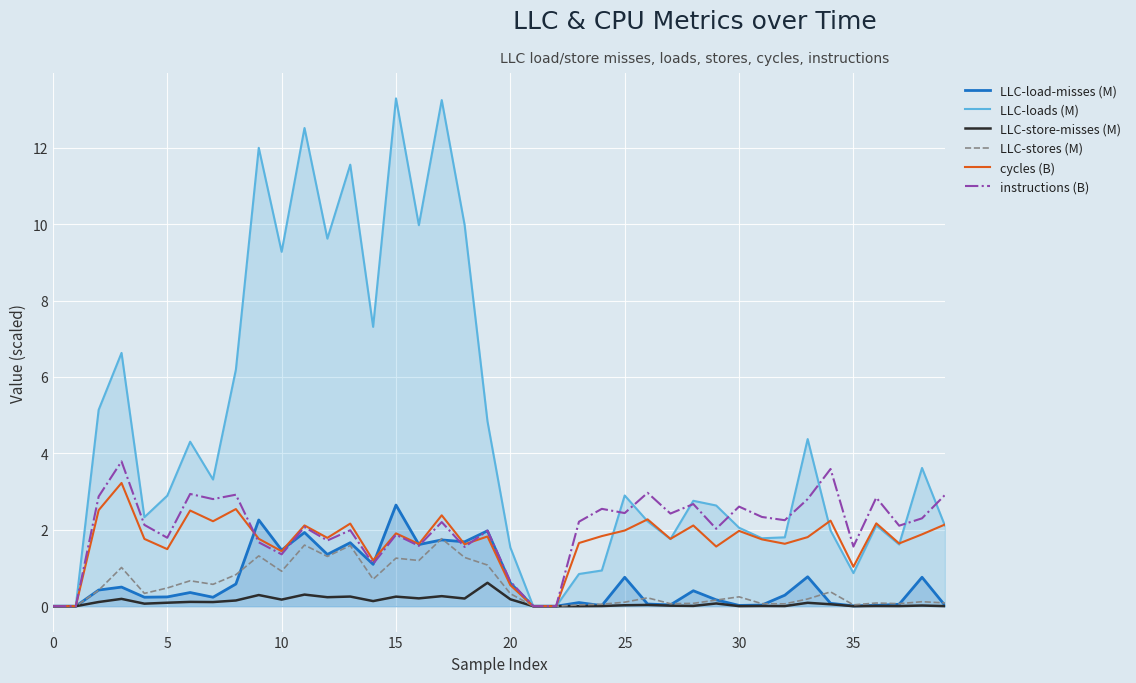

Which series has the widest spread of values?

LLC-loads (M)